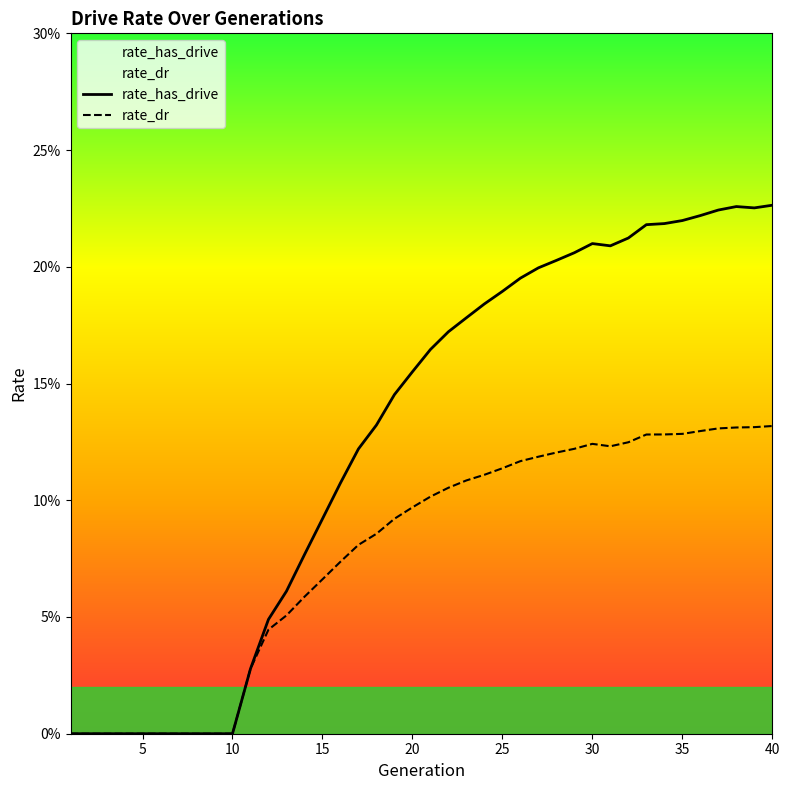

Rank the series by their maximum value, from highest to lowest.

rate_has_drive, rate_dr